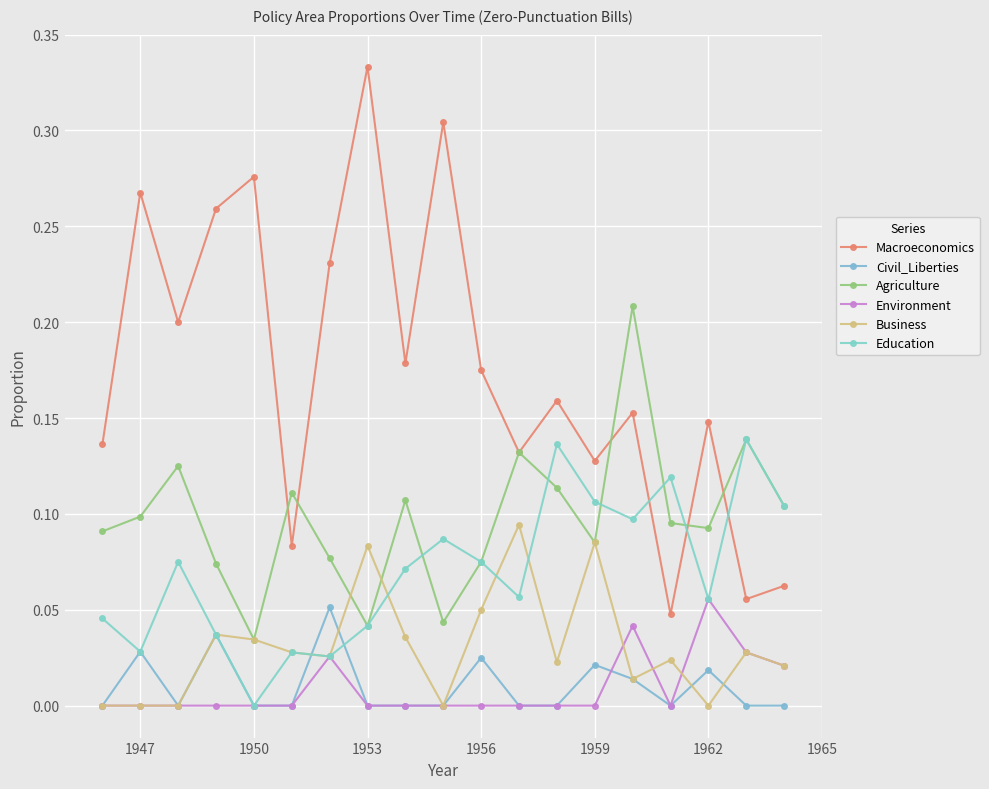

What is the difference between the maximum and minimum values in the Macroeconomics series?

0.3